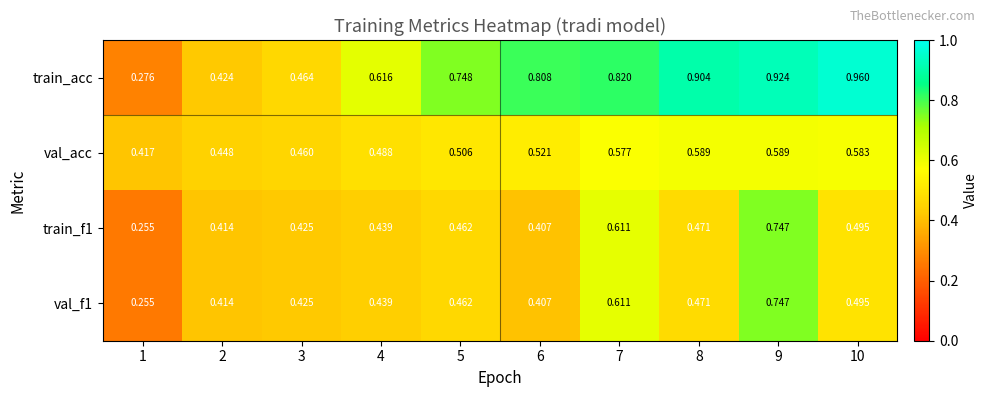

What is the spread (max minus min) of values at 7?

0.2